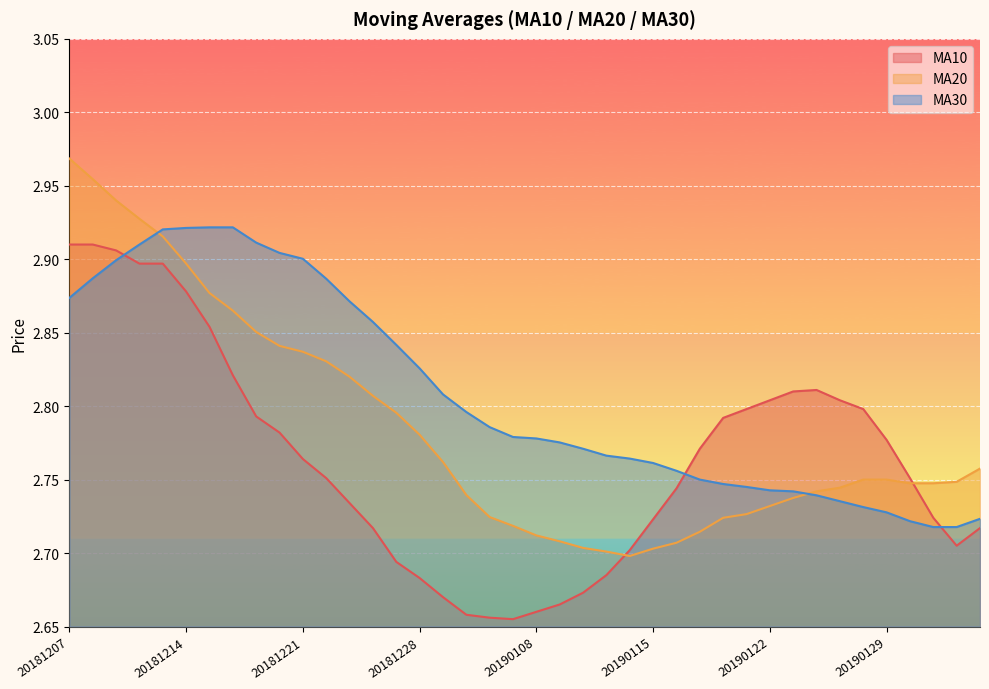

Rank the categories by ma30 value from highest to lowest.

20181217, 20181218, 20181214, 20181213, 20181219, 20181212, 20181220, 20181221, 20181211, 20181210, 20181224, 20181207, 20181225, 20181226, 20181227, 20181228, 20190102, 20190103, 20190104, 20190107, 20190108, 20190109, 20190110, 20190111, 20190114, 20190115, 20190116, 20190117, 20190118, 20190121, 20190122, 20190123, 20190124, 20190125, 20190128, 20190129, 20190211, 20190130, 20190131, 20190201